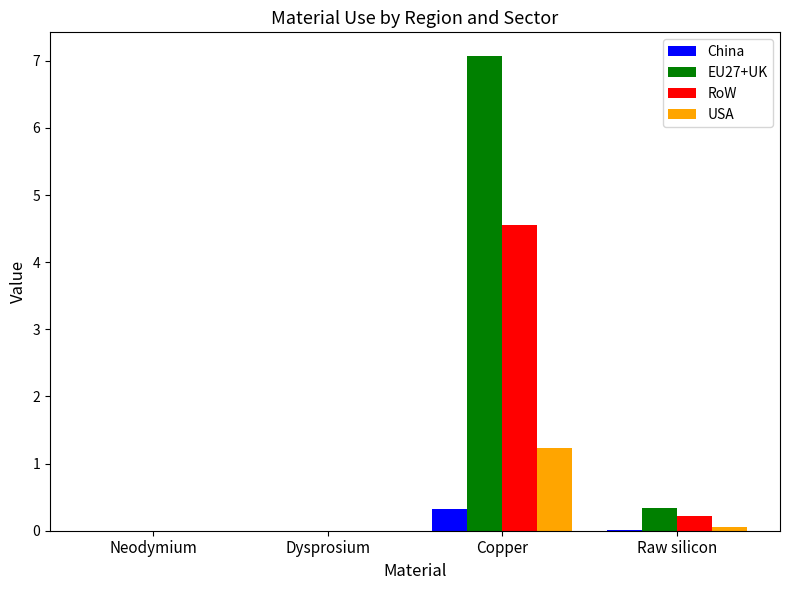

Where is RoW nearest to the value 2?

Raw silicon